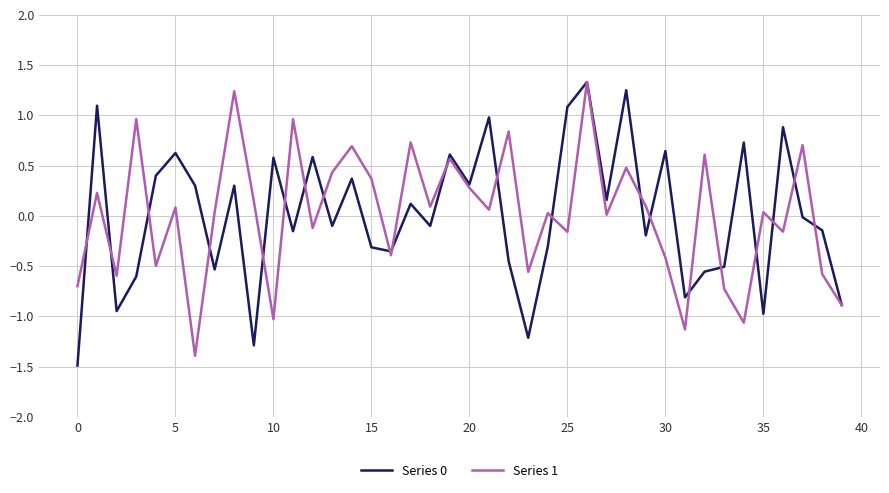

What is the lowest value of the Series 1 series?

-1.4